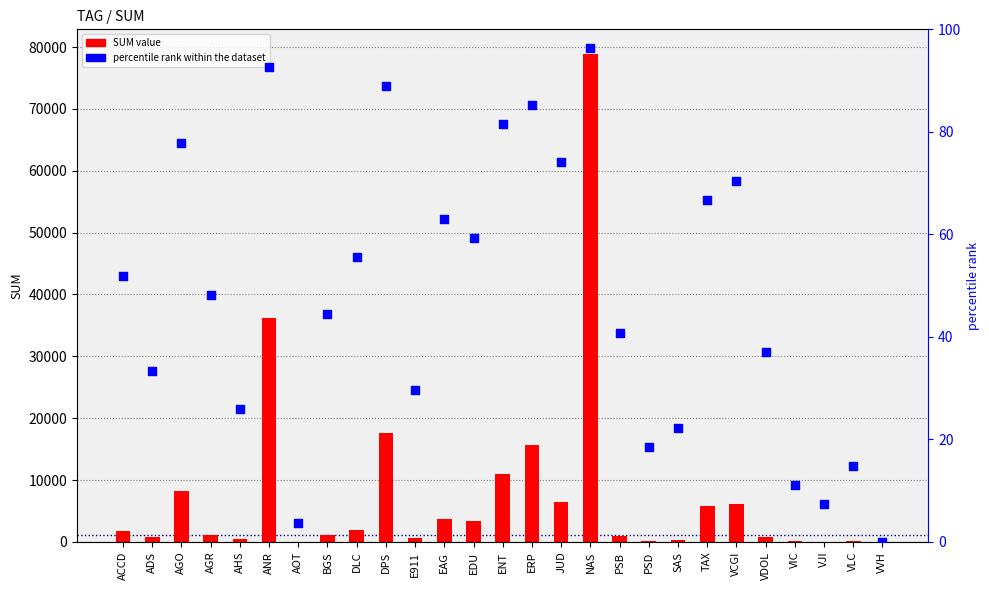

At which category is the sum across all series the highest?

NAS